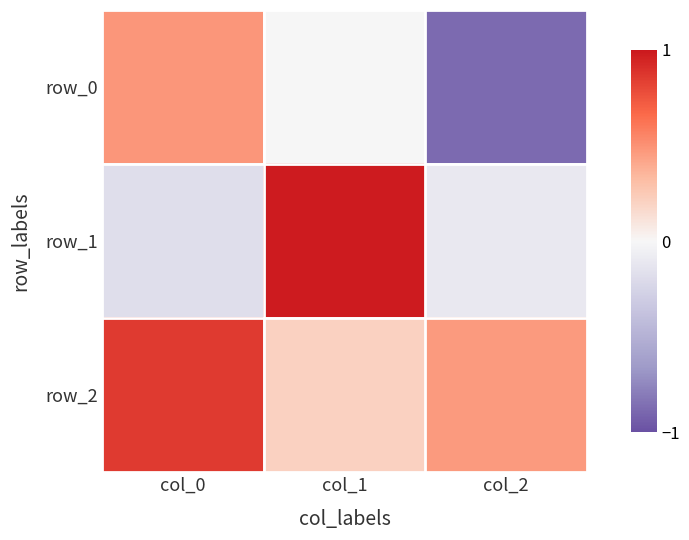

Reading left to right, extract all data points from this chart.

row_0: 0.5	-0.0	-0.9
row_1: -0.2	1.0	-0.1
row_2: 0.9	0.2	0.5